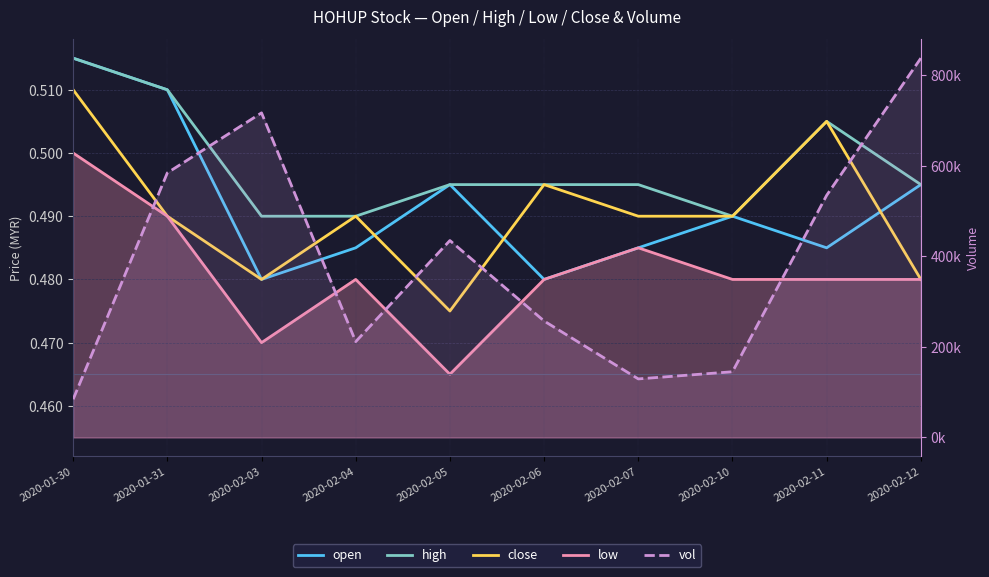

Reading left to right, what are all the values shown in this chart?

open: 2020-01-30=0.5	2020-01-31=0.5	2020-02-03=0.5	2020-02-04=0.5	2020-02-05=0.5	2020-02-06=0.5	2020-02-07=0.5	2020-02-10=0.5	2020-02-11=0.5	2020-02-12=0.5
high: 2020-01-30=0.5	2020-01-31=0.5	2020-02-03=0.5	2020-02-04=0.5	2020-02-05=0.5	2020-02-06=0.5	2020-02-07=0.5	2020-02-10=0.5	2020-02-11=0.5	2020-02-12=0.5
close: 2020-01-30=0.5	2020-01-31=0.5	2020-02-03=0.5	2020-02-04=0.5	2020-02-05=0.5	2020-02-06=0.5	2020-02-07=0.5	2020-02-10=0.5	2020-02-11=0.5	2020-02-12=0.5
low: 2020-01-30=0.5	2020-01-31=0.5	2020-02-03=0.5	2020-02-04=0.5	2020-02-05=0.5	2020-02-06=0.5	2020-02-07=0.5	2020-02-10=0.5	2020-02-11=0.5	2020-02-12=0.5
vol: 2020-01-30=84300.0	2020-01-31=583900.0	2020-02-03=716300.0	2020-02-04=211500.0	2020-02-05=434600.0	2020-02-06=257000.0	2020-02-07=129200.0	2020-02-10=145000.0	2020-02-11=534300.0	2020-02-12=837000.0